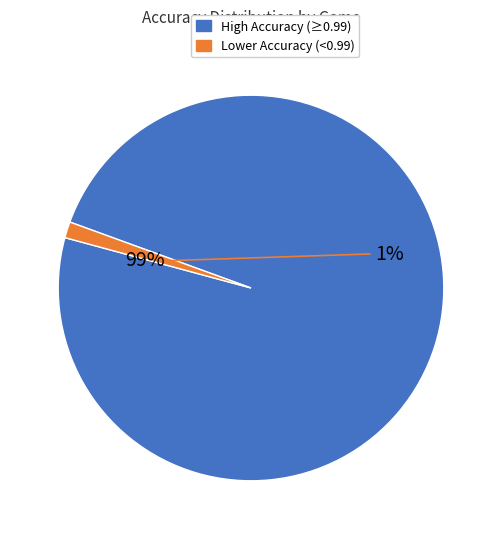

To the nearest percent, what is the average slice percentage?

50%